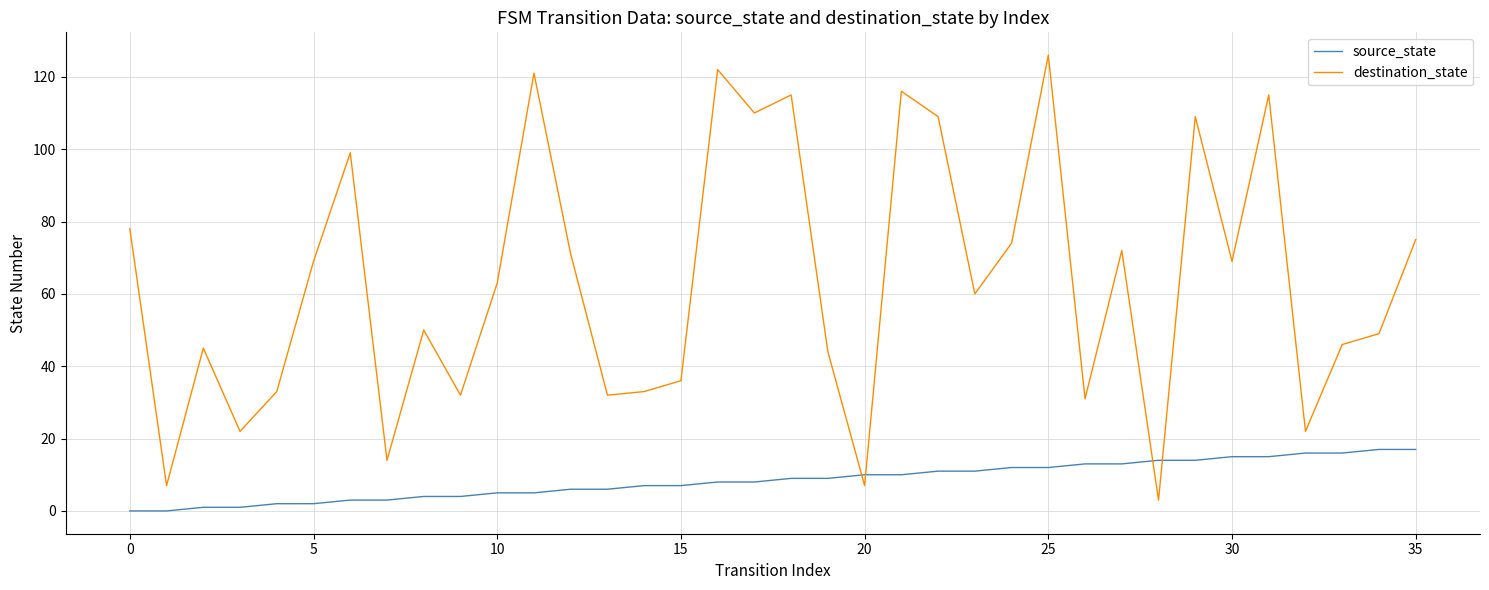

Which series has the largest range (max minus min)?

destination_state